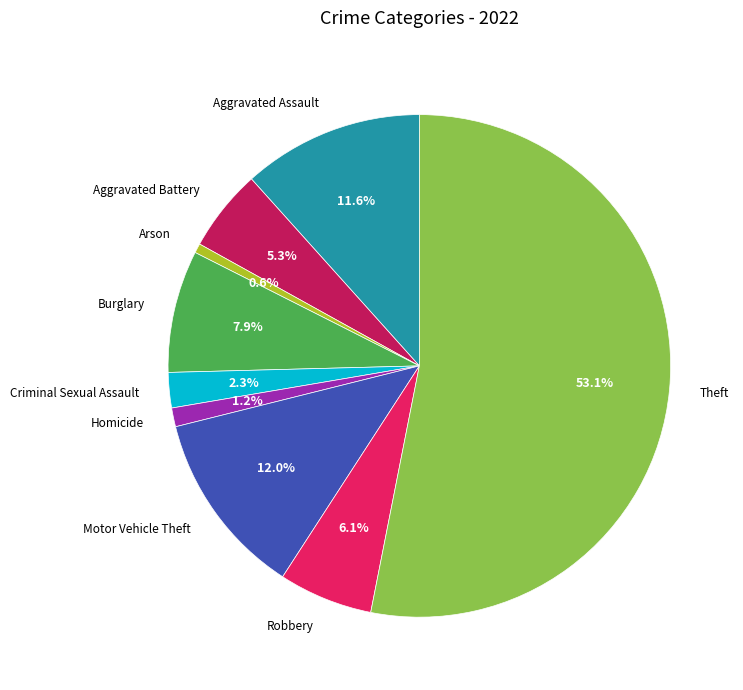

How many segments does this pie chart have?

9